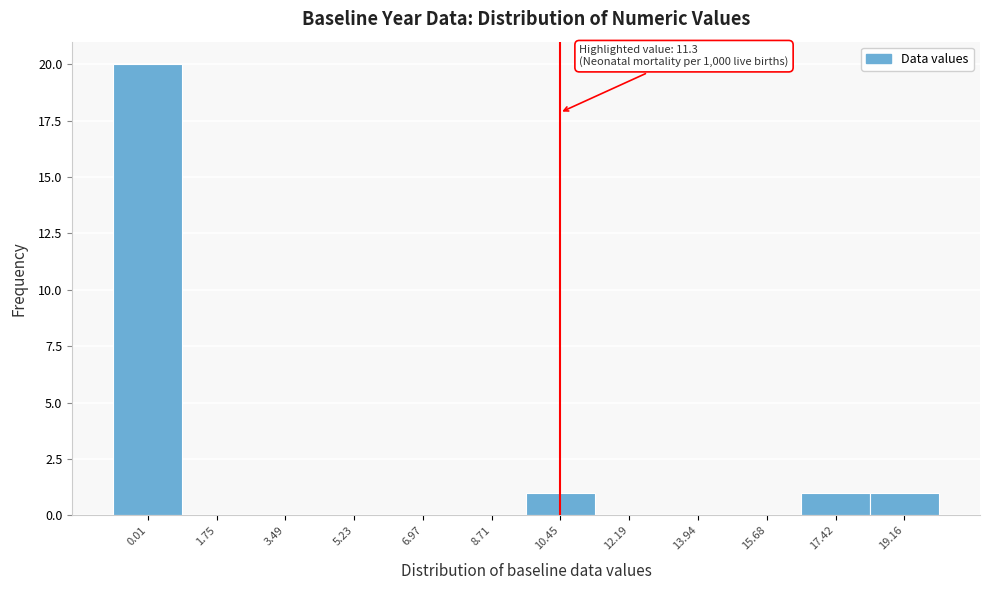

Reading right to left, list all the values displayed in this chart.

19.16=1	17.42=1	15.68=0	13.94=0	12.19=0	10.45=1	8.71=0	6.97=0	5.23=0	3.49=0	1.75=0	0.01=20